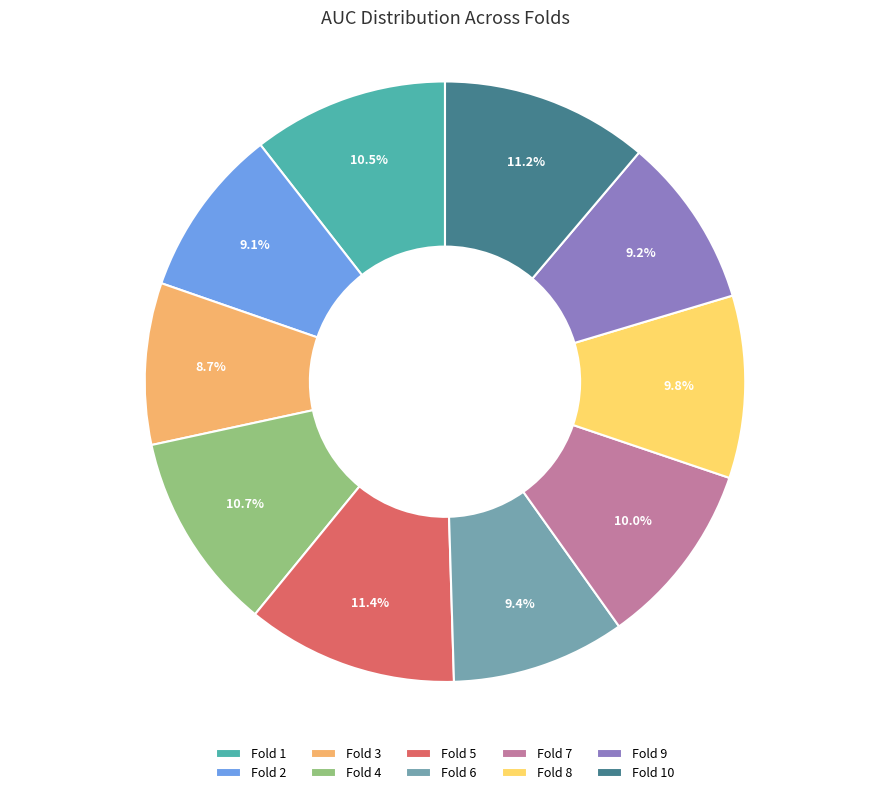

Does Fold 1 account for over 50% of the chart?

No